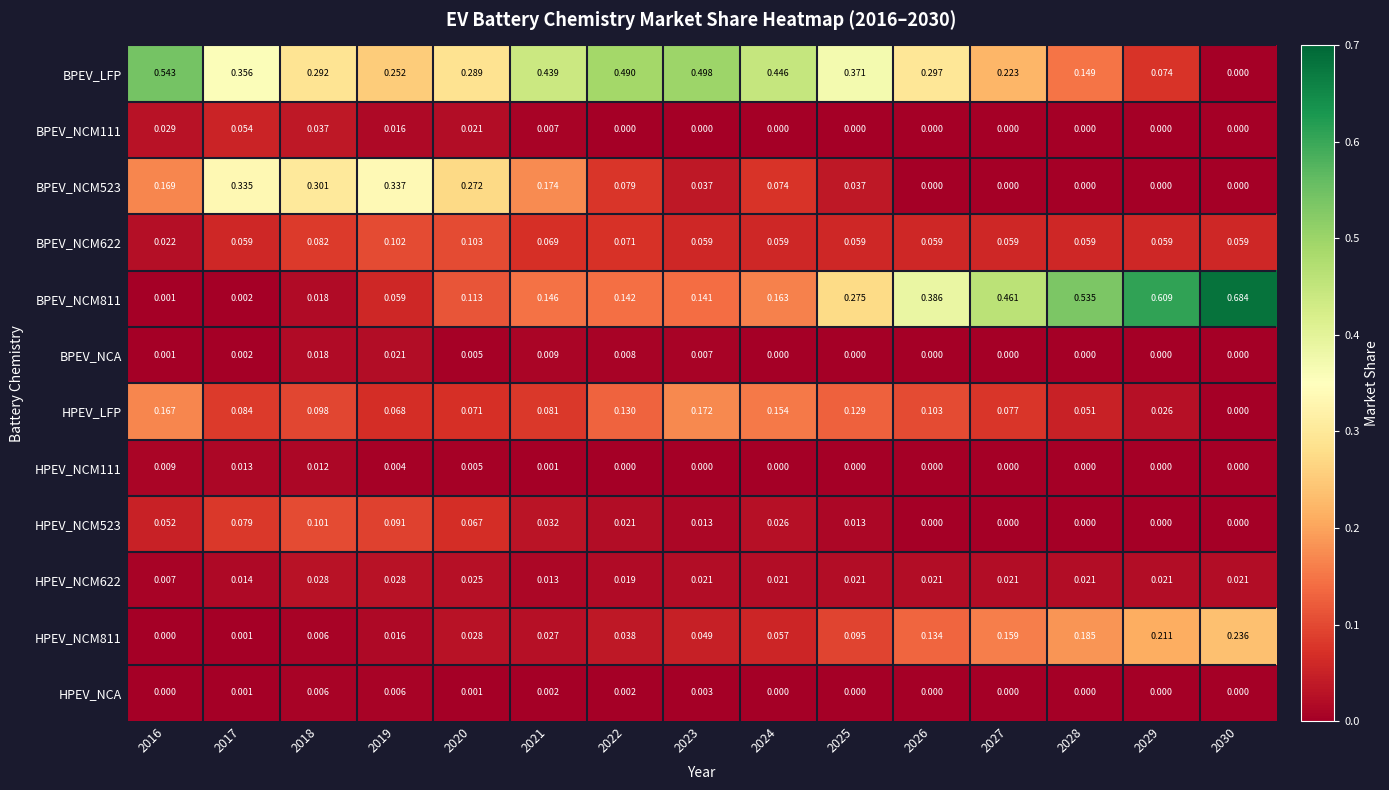

Which series has the largest total across all categories?

BPEV_LFP